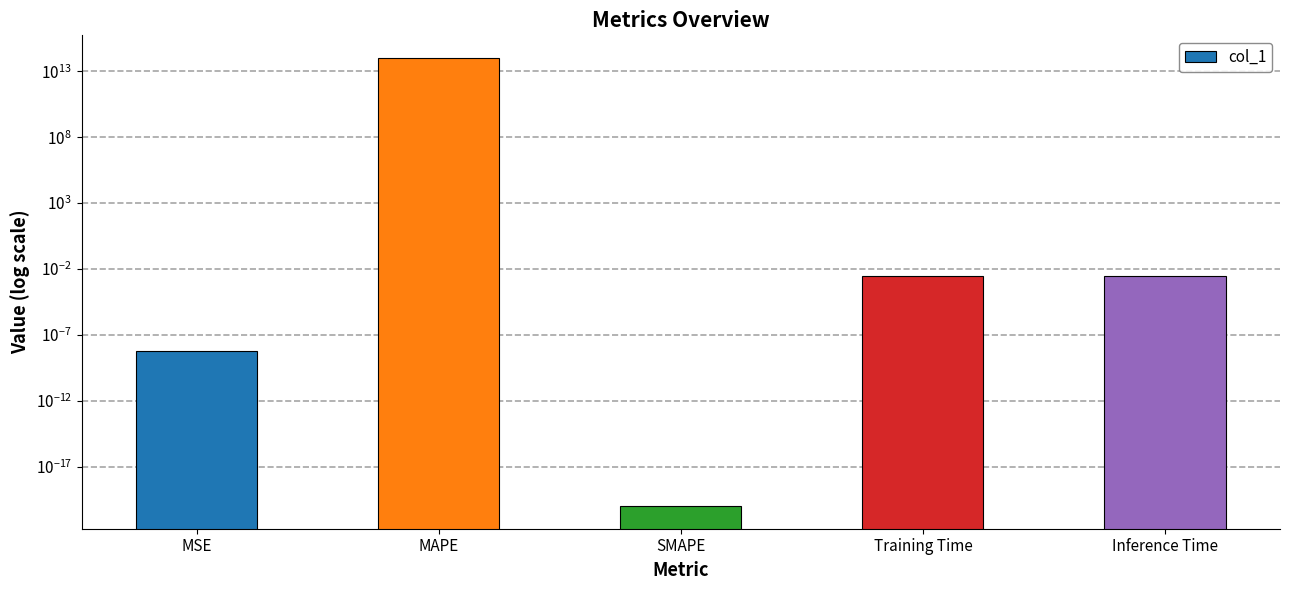

Count the number of data series in this chart.

1